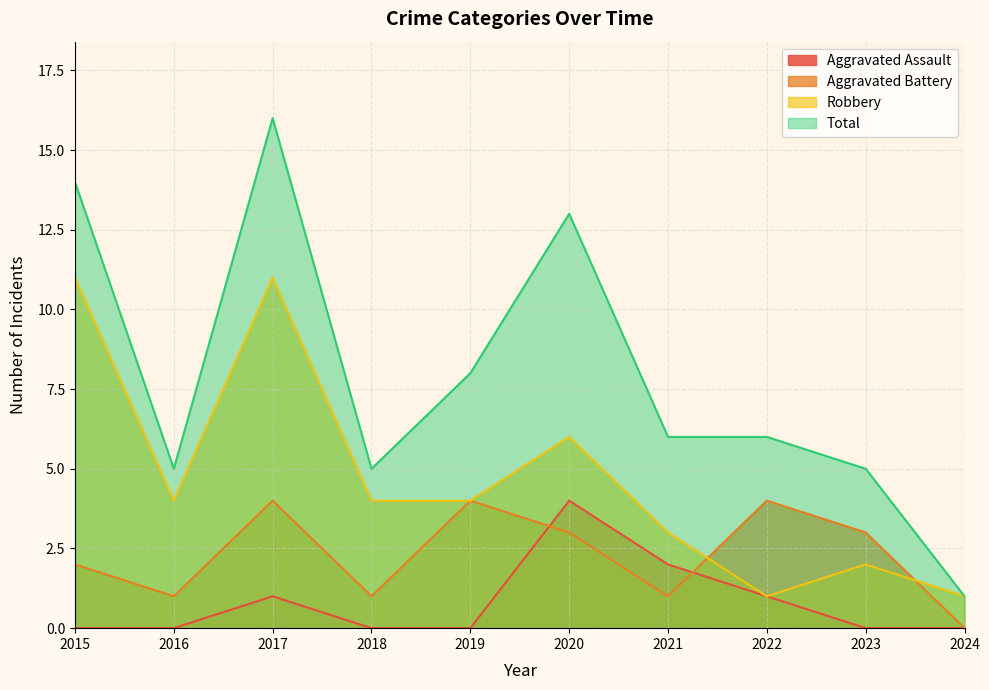

How many values in the Robbery series are below 4?

4